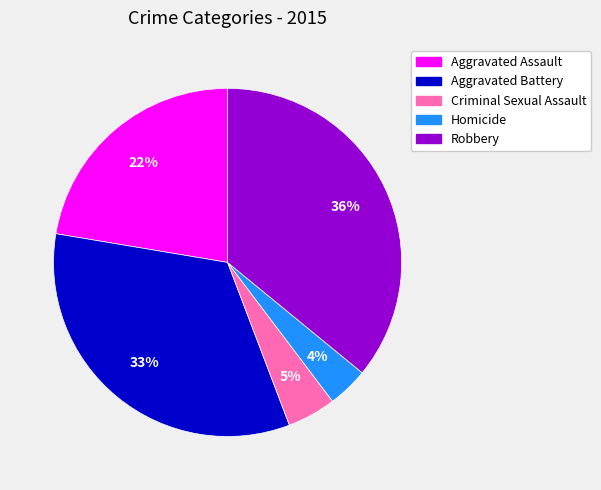

Does any single category account for the majority?

No